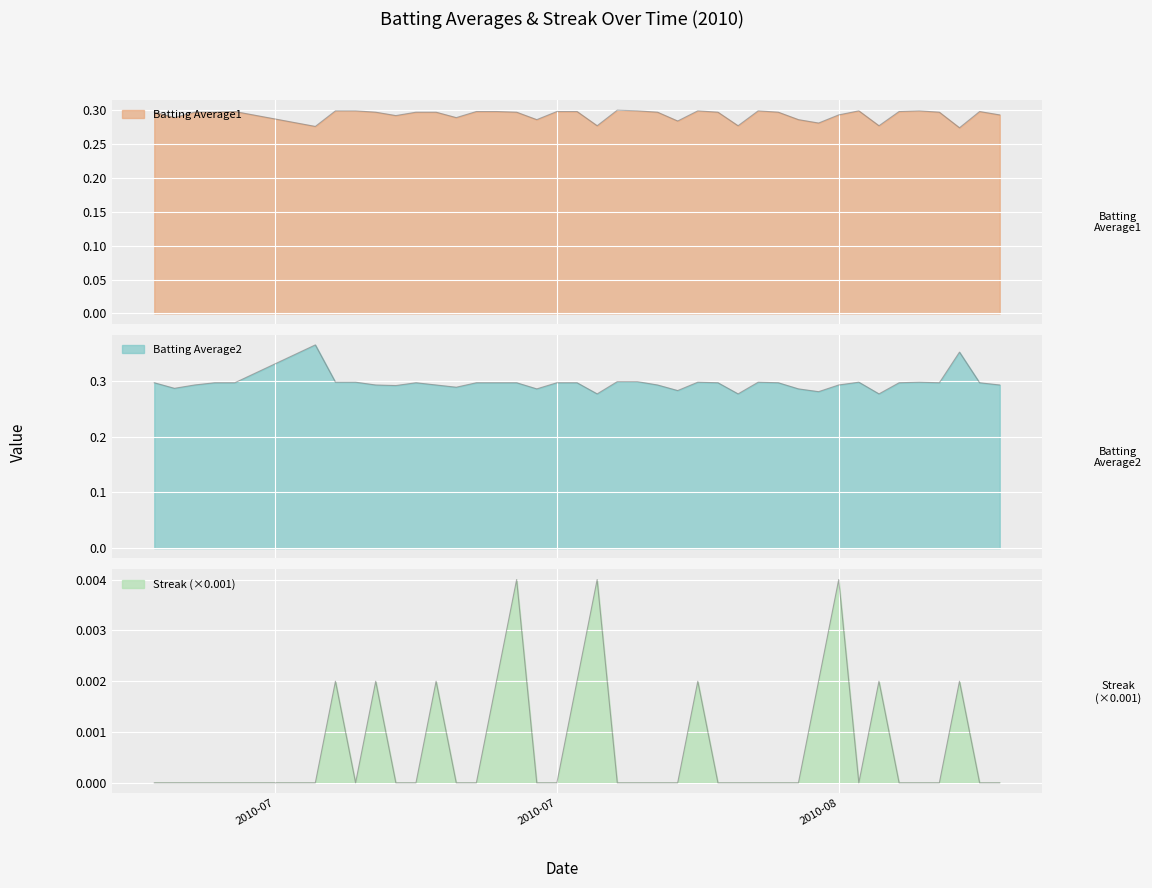

What is the maximum value shown in the chart?

0.4